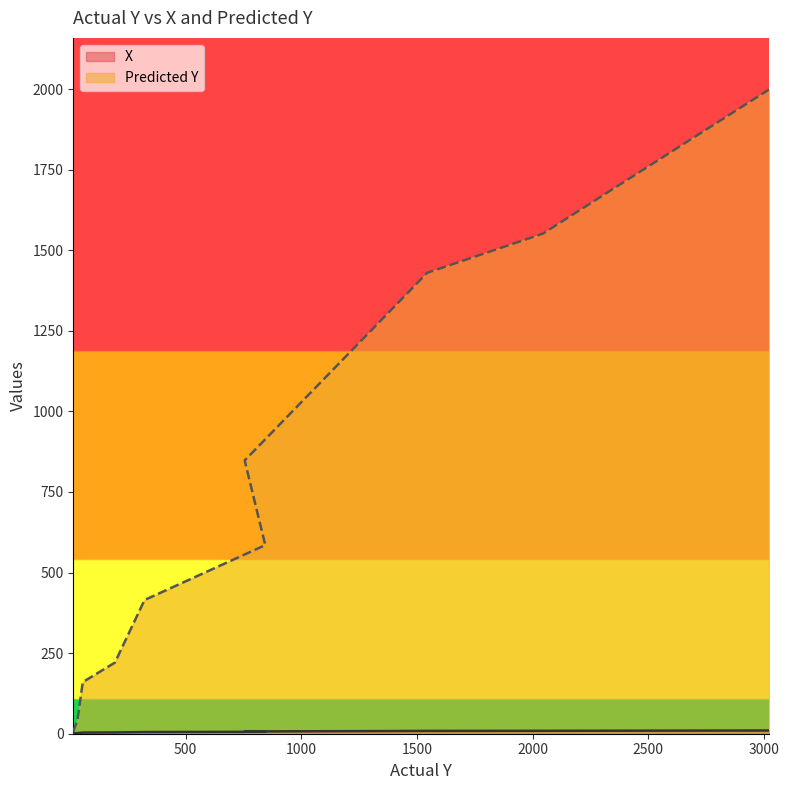

List the series in order of their peak value, lowest first.

X, Predicted Y